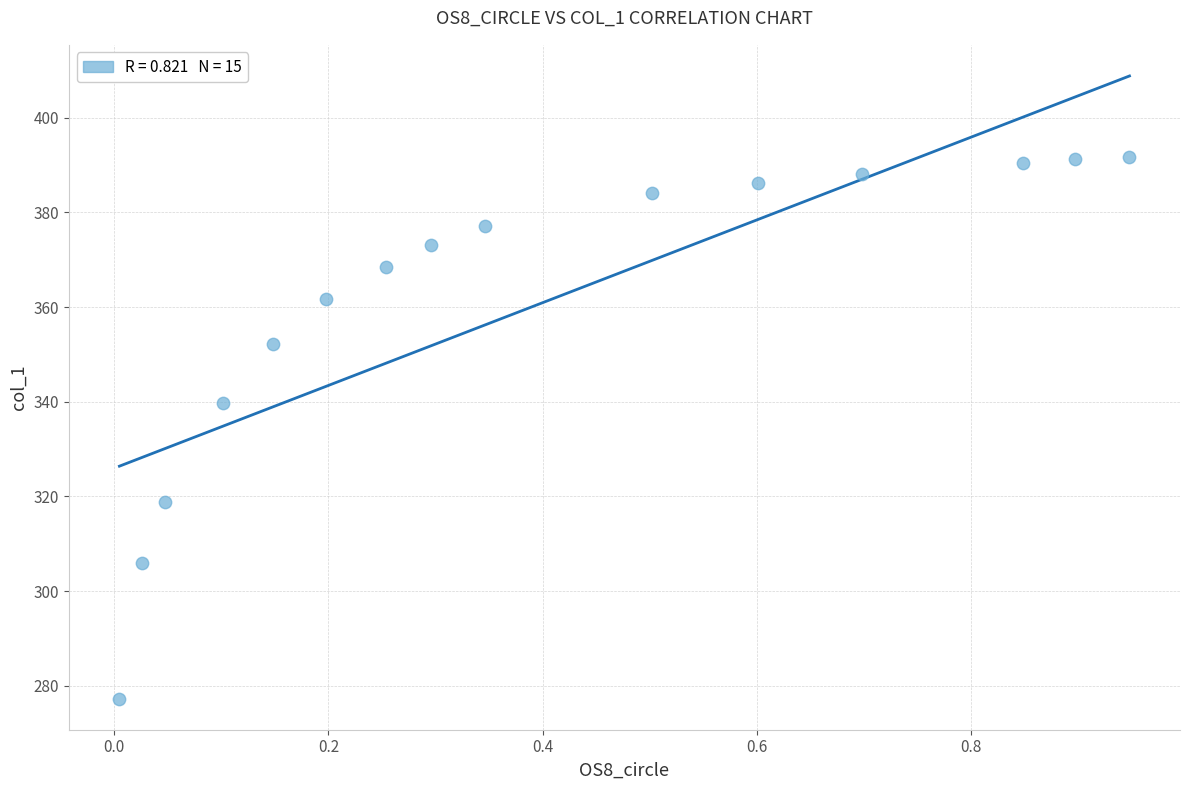

What Y value in the scatter plot is closest to 334?

339.8